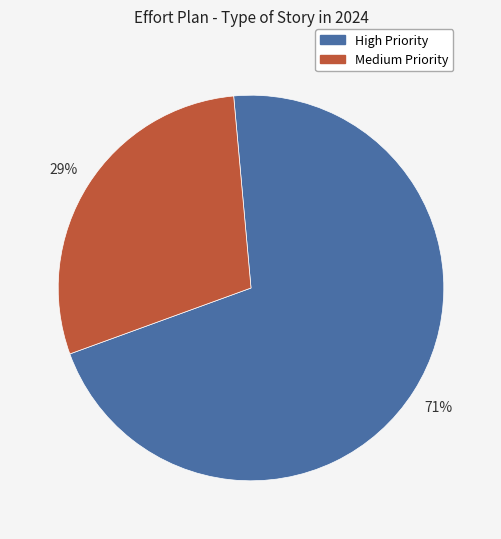

To the nearest percent, what is the difference between the largest and smallest slice percentages?

42%